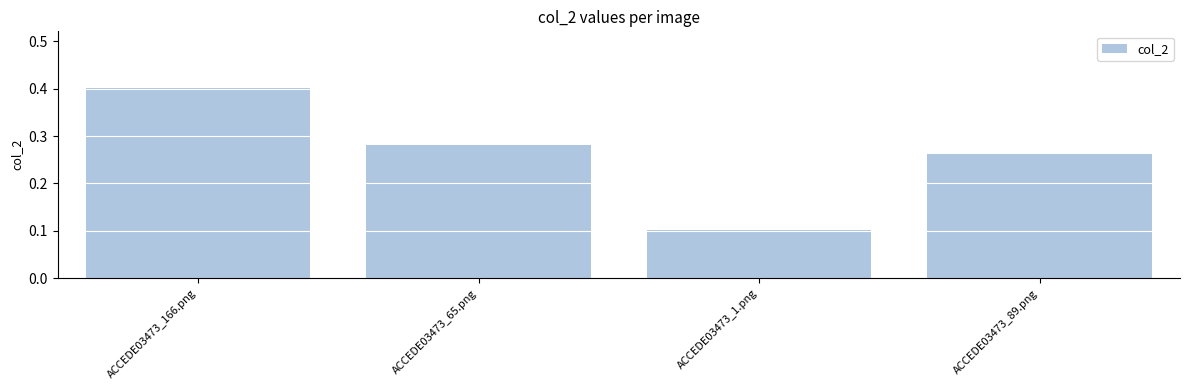

Which category has the lowest value across all series?

ACCEDE03473_1.png